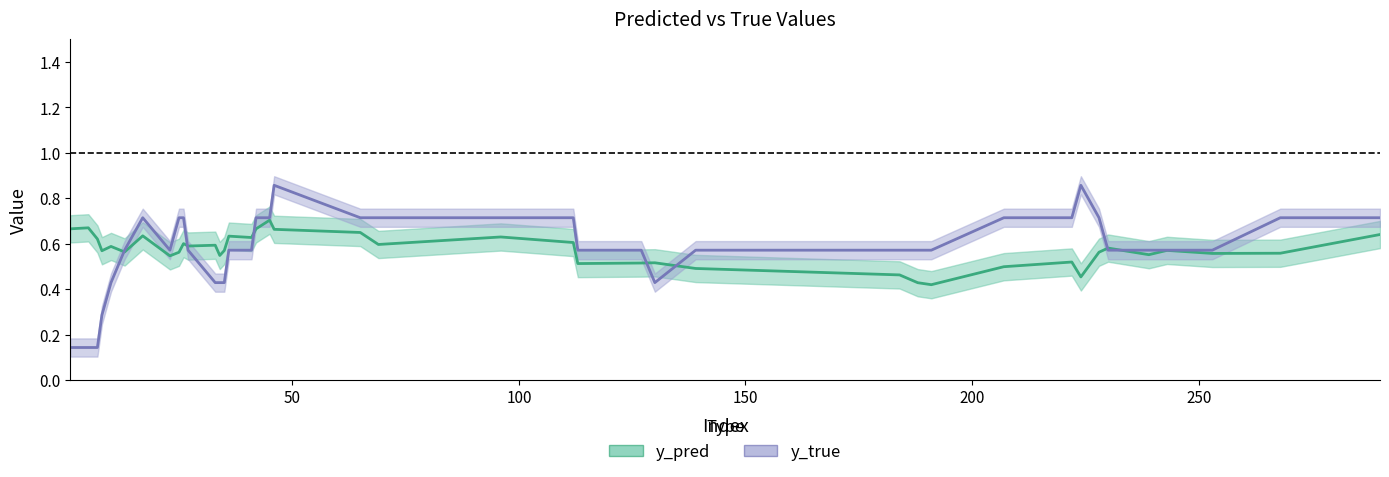

How many lines are shown in the chart?

2